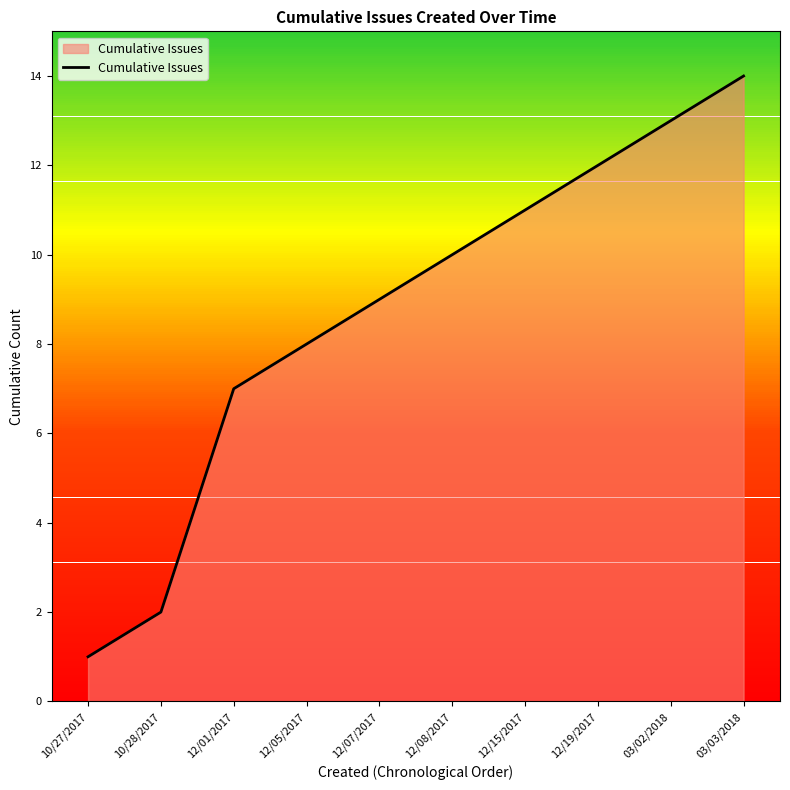

Rank the categories by Cumulative Issues value from highest to lowest.

03/03/2018, 03/02/2018, 12/19/2017, 12/15/2017, 12/08/2017, 12/07/2017, 12/05/2017, 12/01/2017, 10/28/2017, 10/27/2017